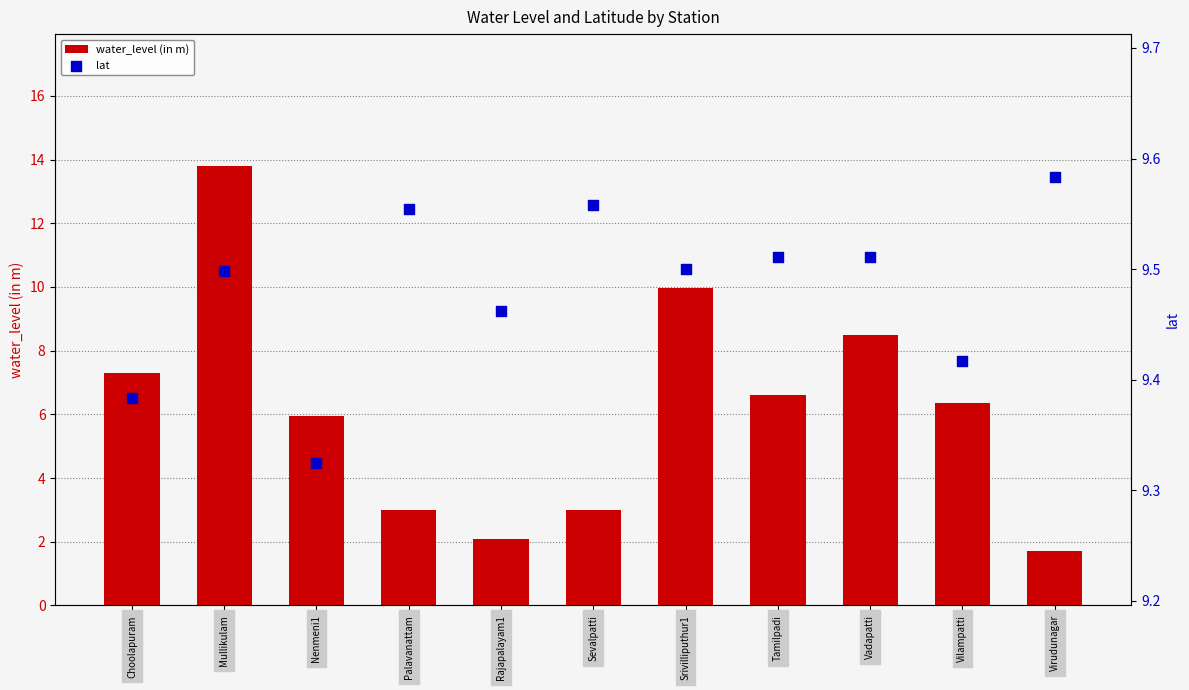

At how many categories does at least one series exceed 5?

11